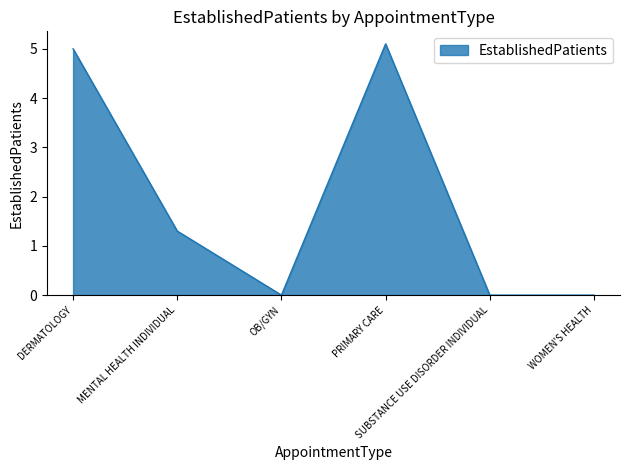

What is the sum of the values at DERMATOLOGY and MENTAL HEALTH INDIVIDUAL?

6.3